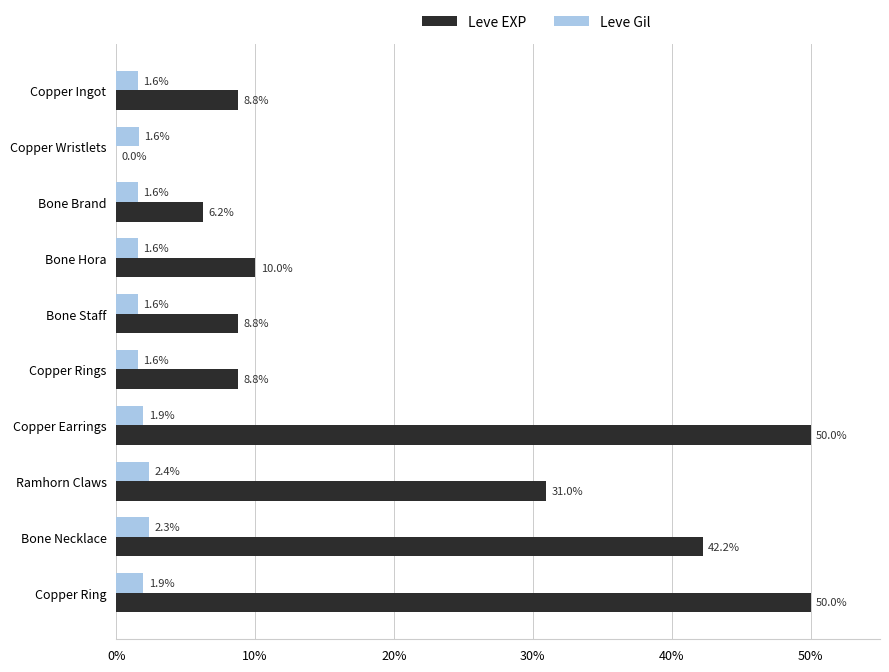

What is the maximum value for Leve Gil?

2.4